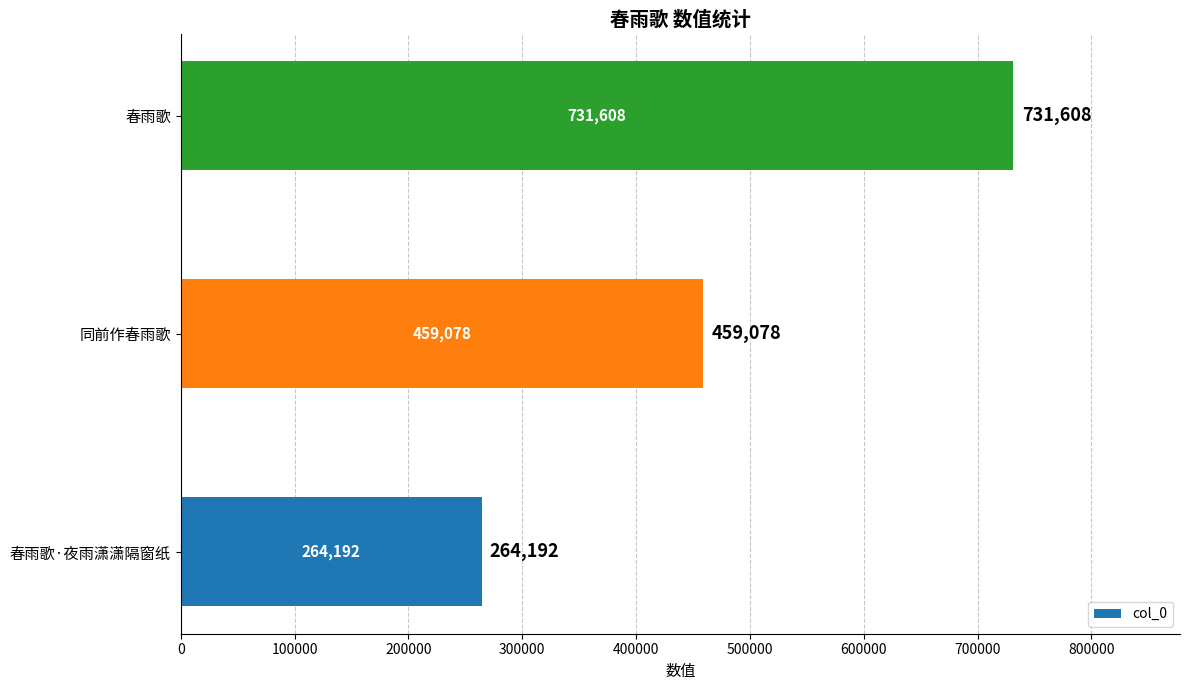

Are the bars grouped side by side (vs. stacked)?

No